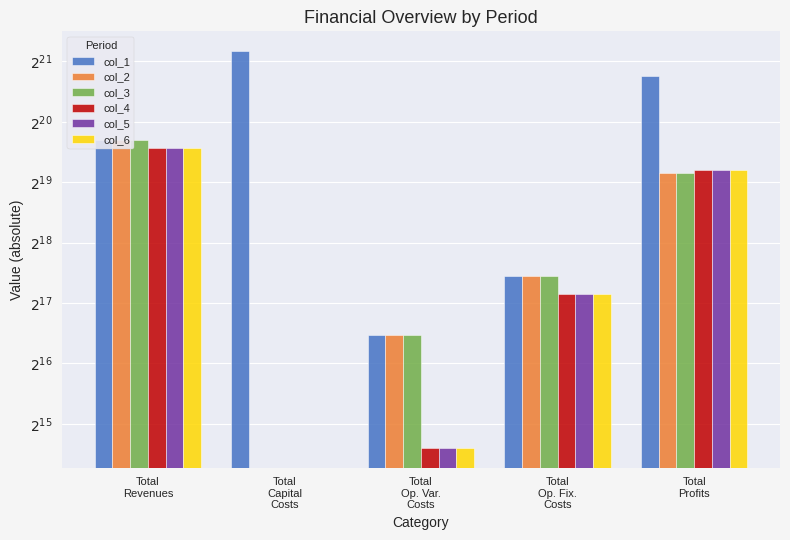

What is the difference between the second highest and minimum values in the col_4 series?

601670.3